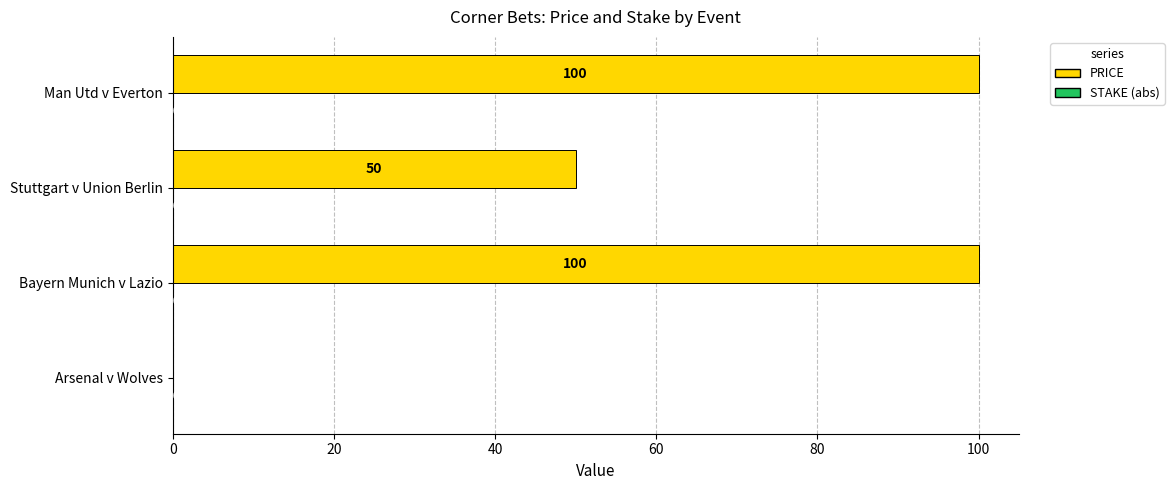

What is the total value across all series at Bayern Munich v Lazio?

100.0